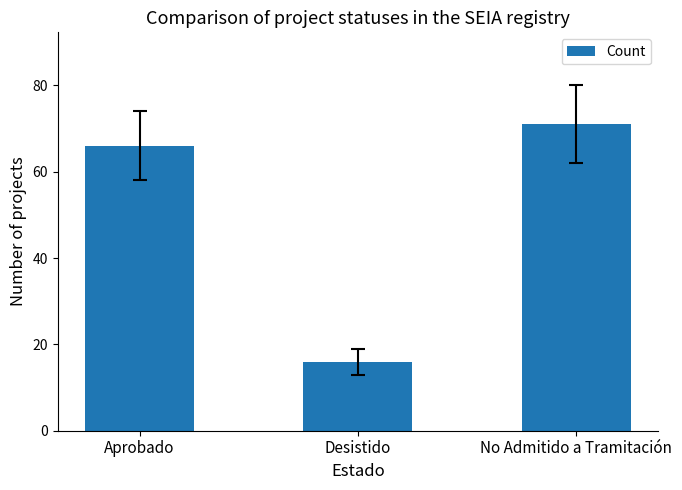

Read the value at No Admitido a Tramitación.

71